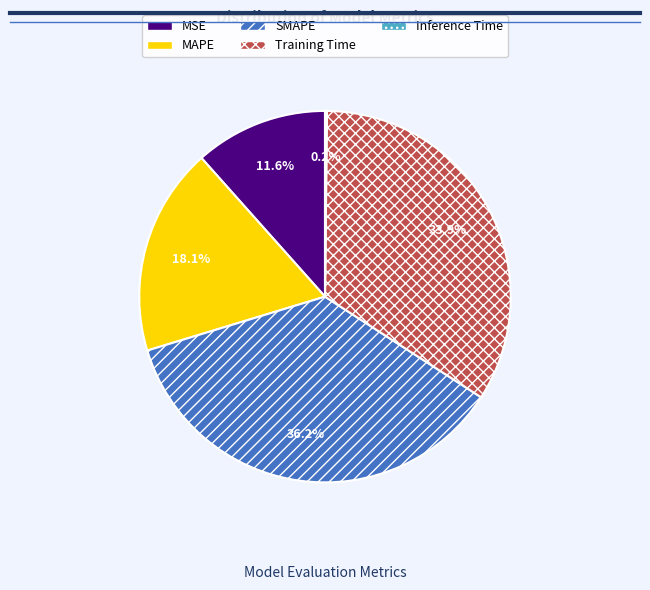

What is the largest slice in the pie chart?

SMAPE